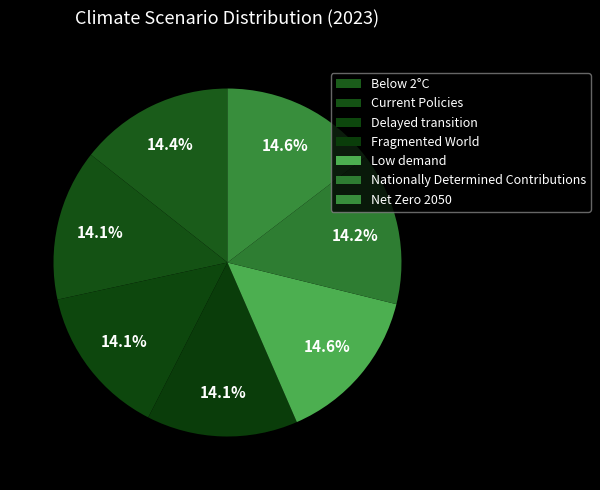

What percentage is the Net Zero 2050 slice, to the nearest percent?

15%